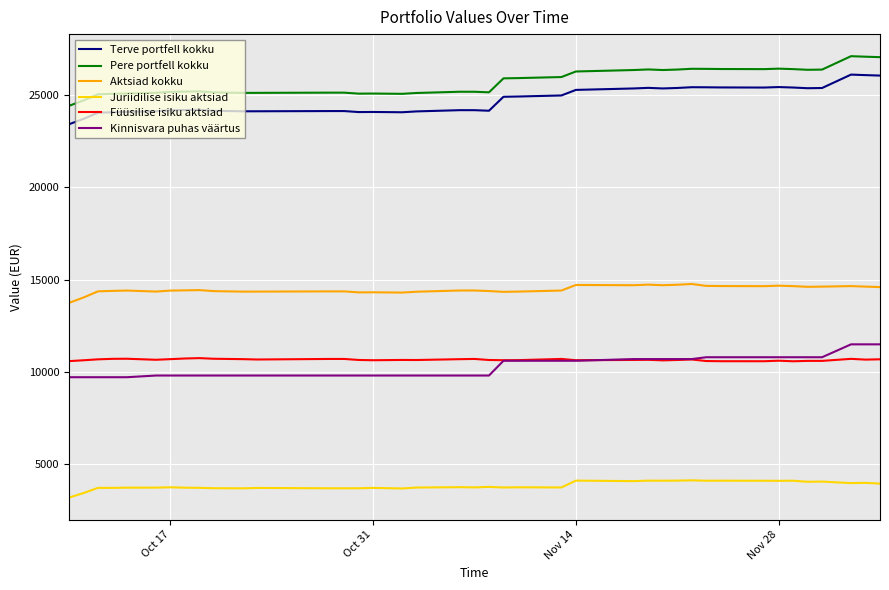

How many values in the Juriidilise isiku aktsiad series are below 3722?

20